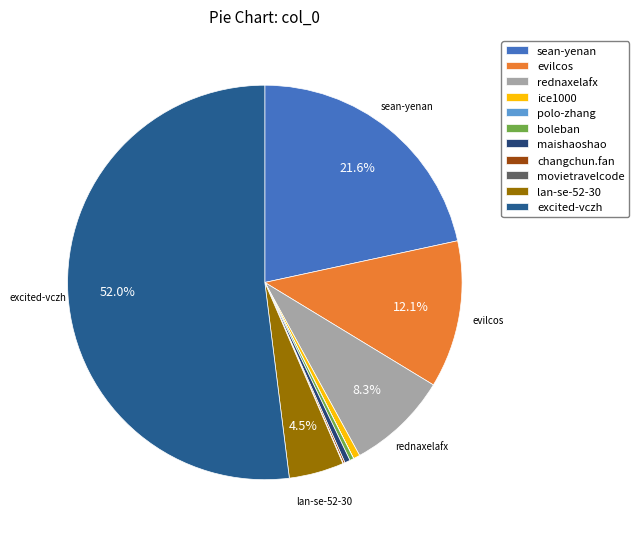

Between evilcos and lan-se-52-30, which is larger?

evilcos